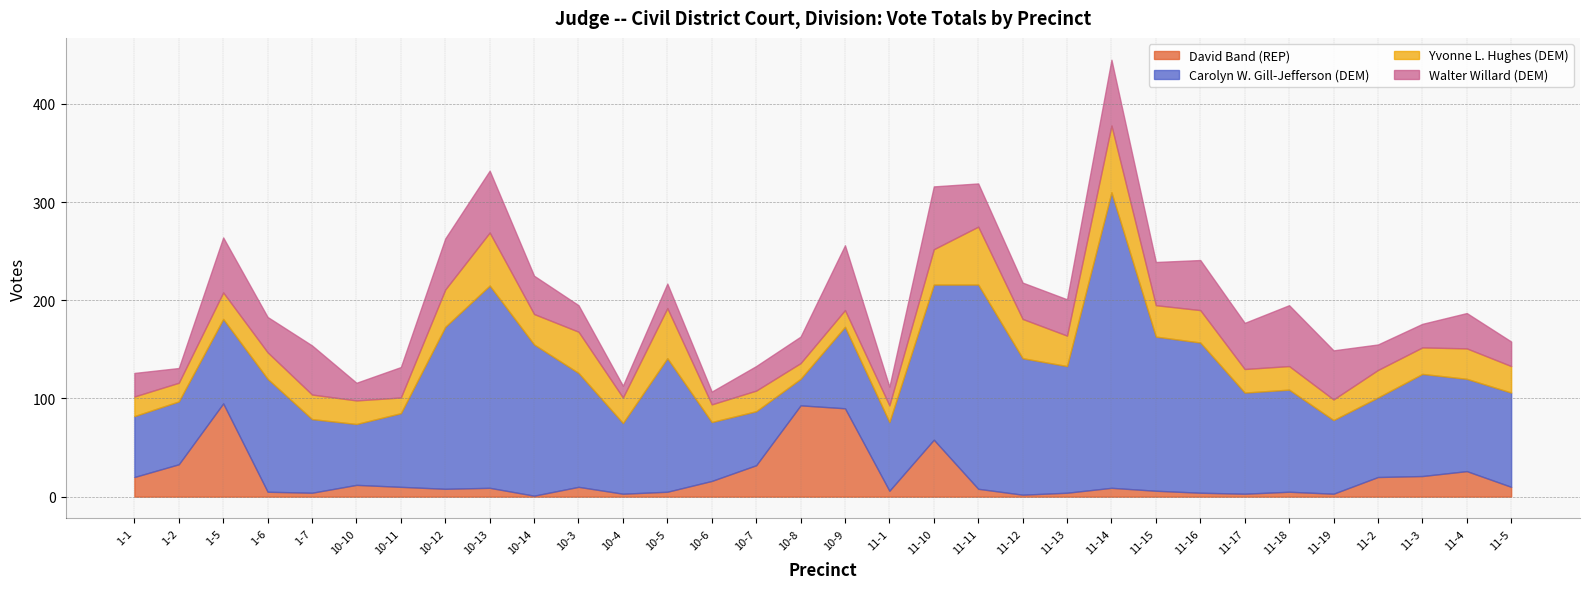

What is the label of the 27th point from the left?

11-18